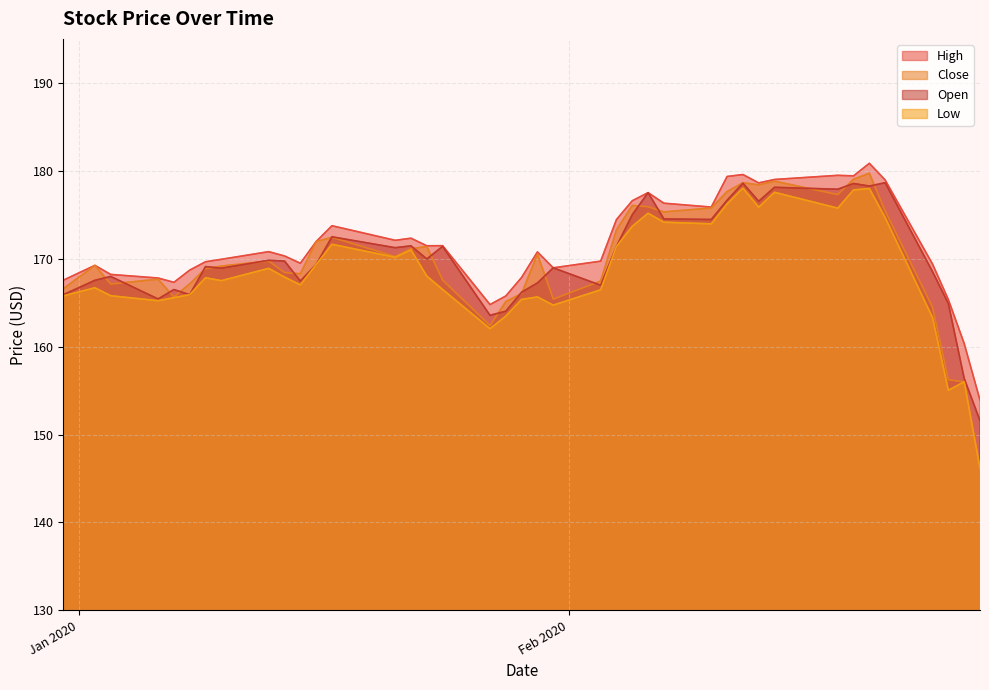

Which series has the largest range (max minus min)?

Close